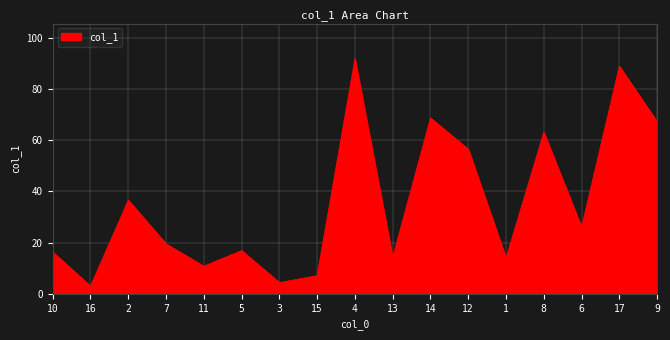

What is the change in value from 3 to 14?

+64.3